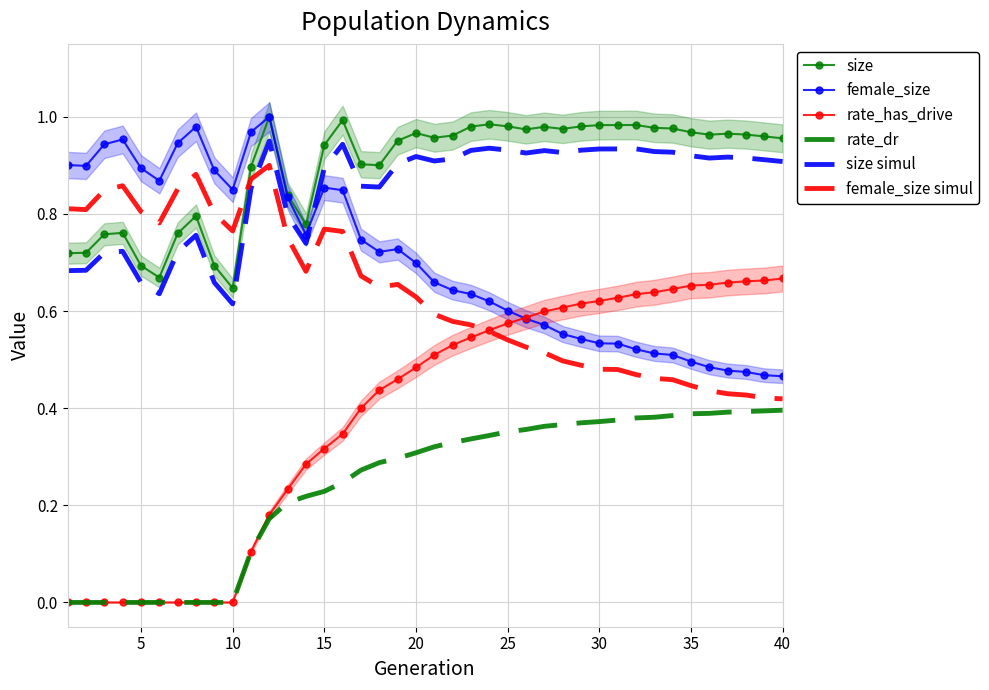

Count the rate_has_drive values in the range 0 to 1.

40